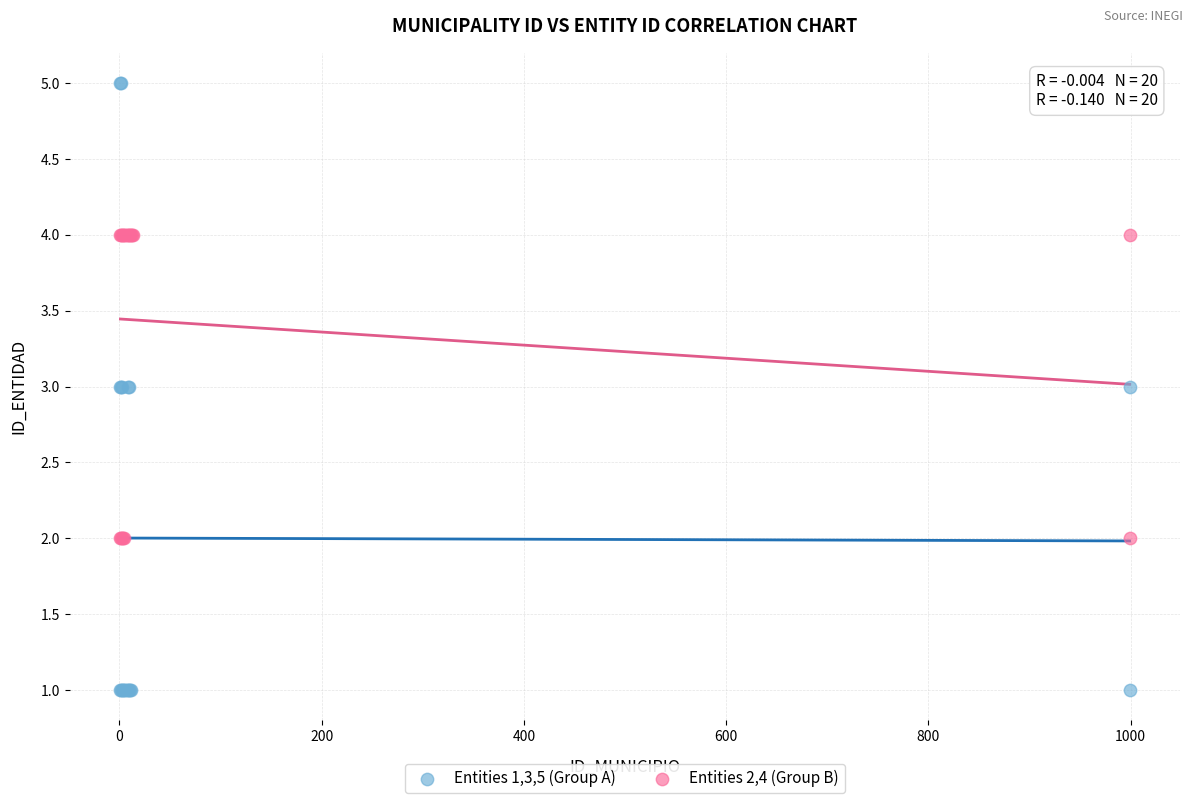

Which series contains the lowest Y value?

Entities 1,3,5 (Group A)